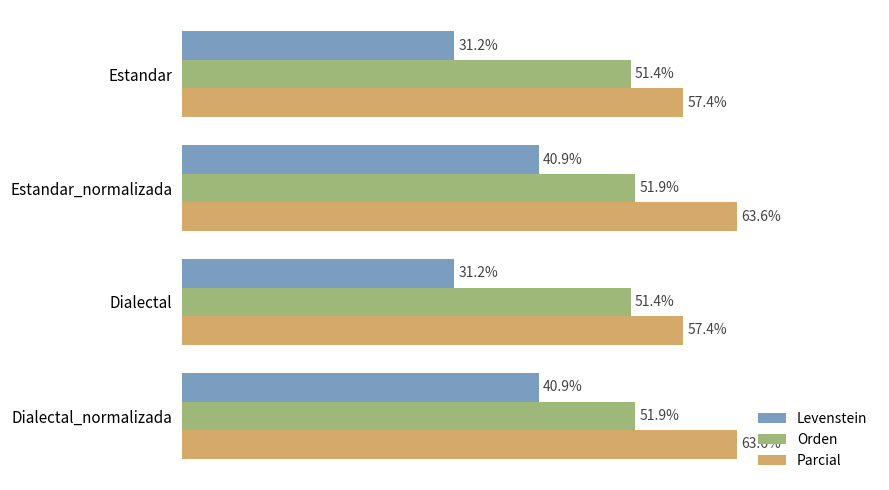

List the series in order of their peak value, lowest first.

Levenstein, Orden, Parcial